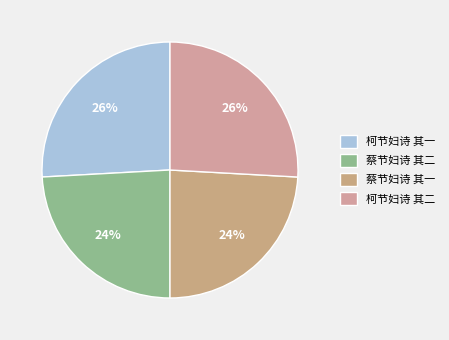

Does 柯节妇诗 其一 account for over 50% of the chart?

No